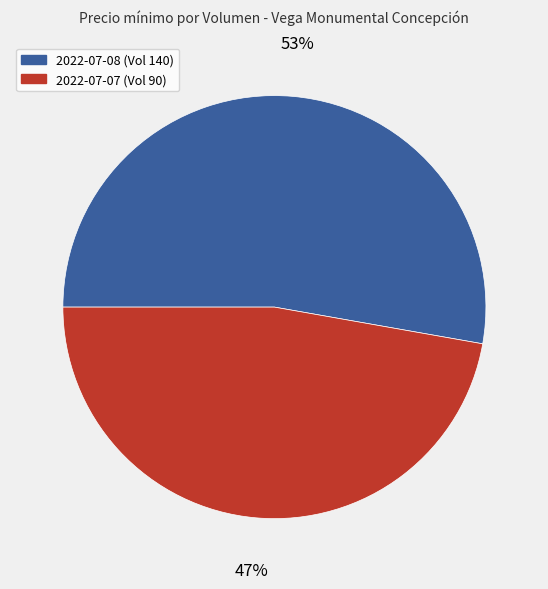

Is it true that 2022-07-07 (Vol 90) is 47% of the pie?

True